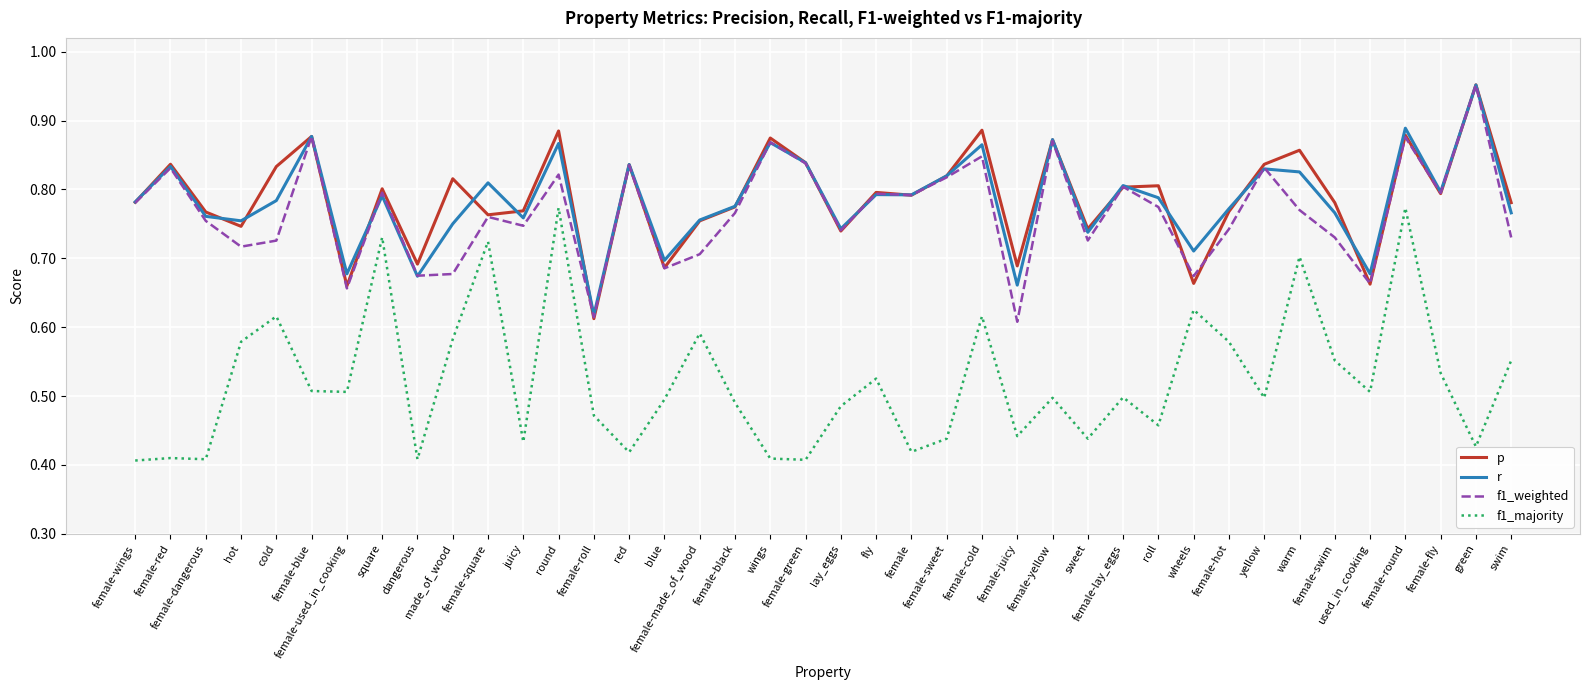

True or false: p and f1_majority intersect in this chart.

False